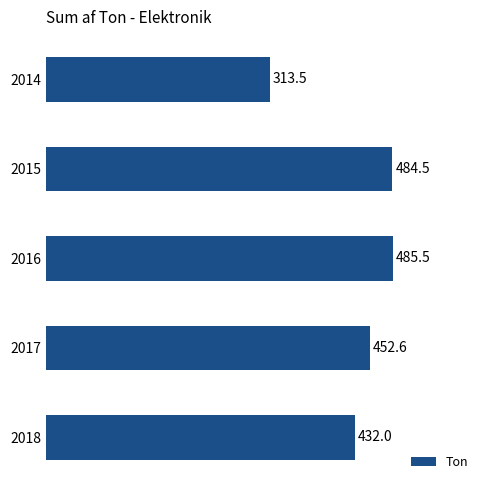

At which label is the value closest to 399?

2018